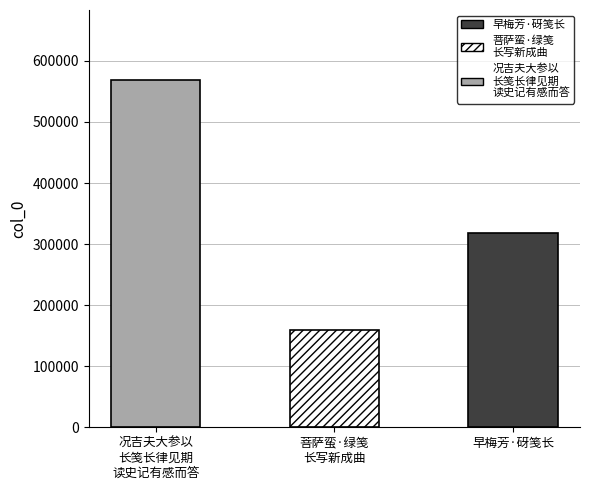

At which category does the chart reach its peak across all series?

况吉夫大参以长笺长律见期读史记有感而答